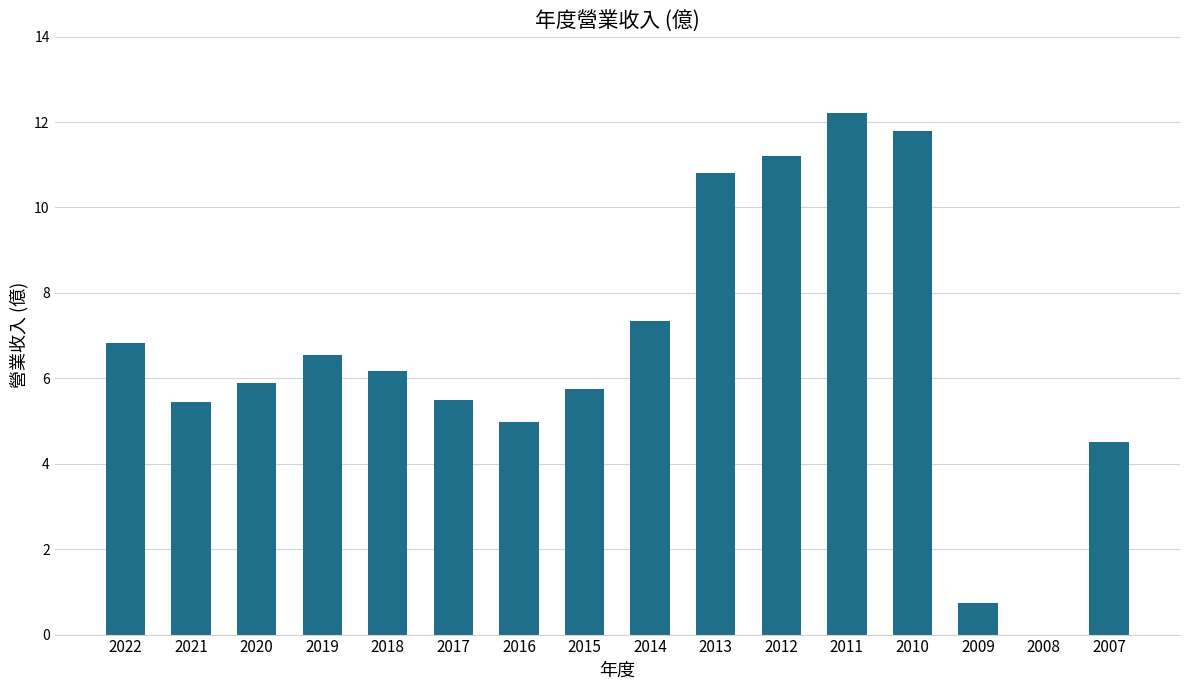

What is the average value?

6.6